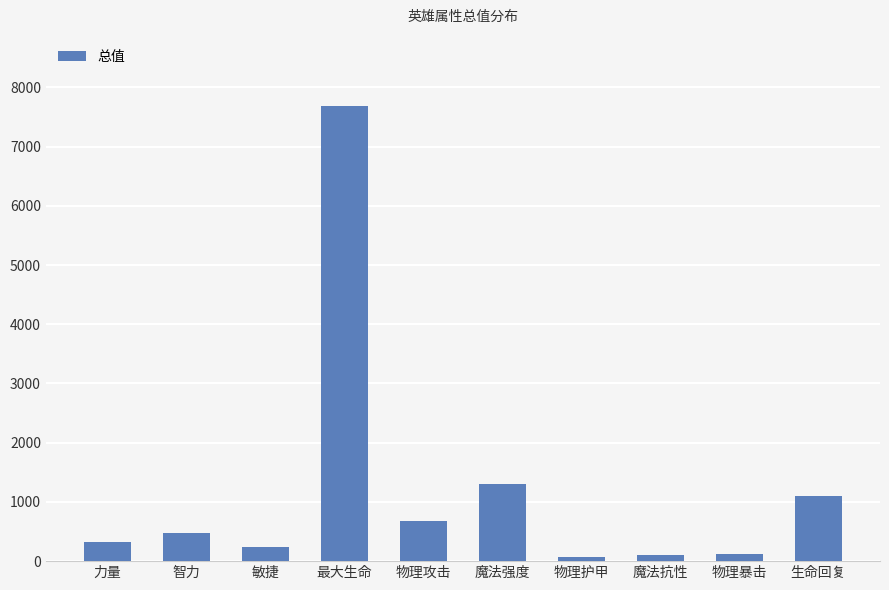

What is the label of the 10th bar from the left?

生命回复